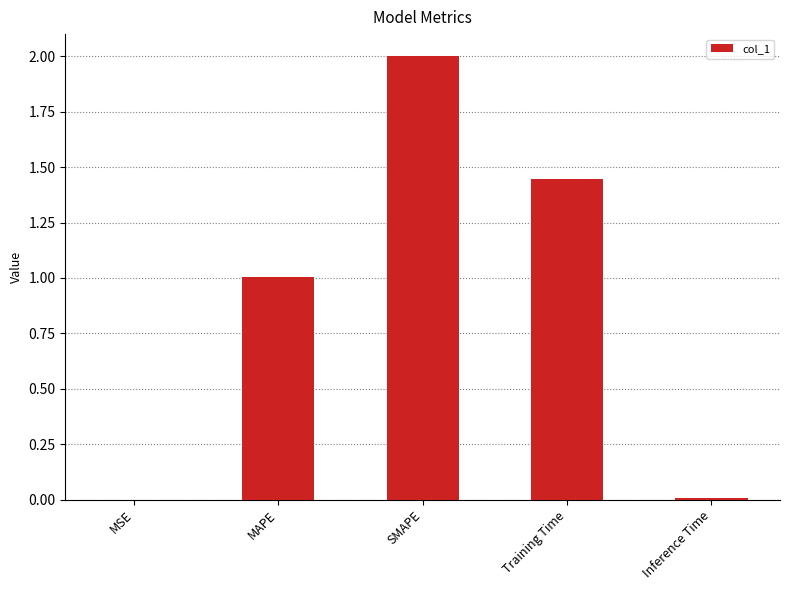

What is the change in value from MSE to Training Time?

+1.4